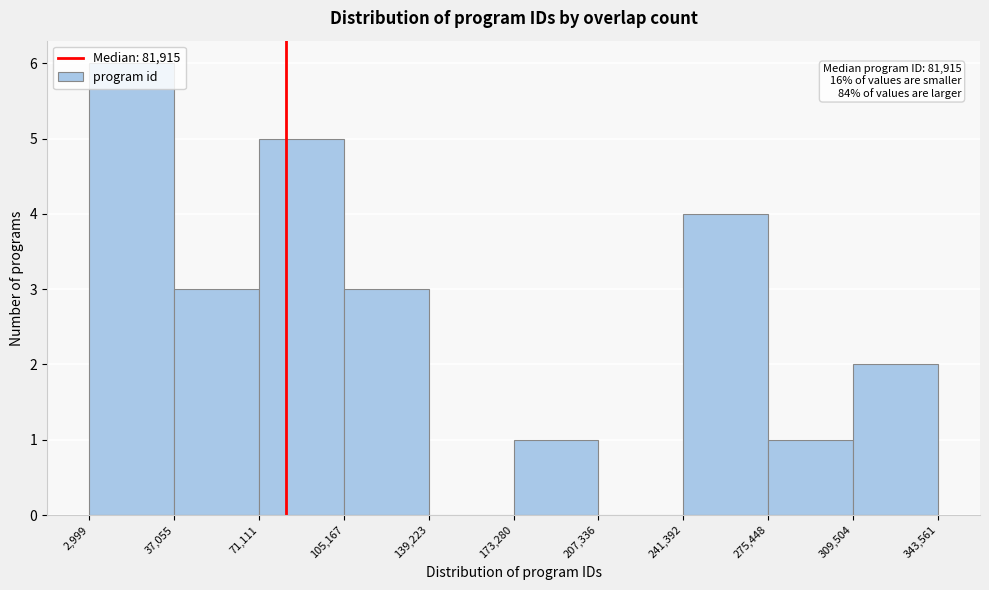

Over which range of the x-axis is the bar tallest?

2,999 to 37,055